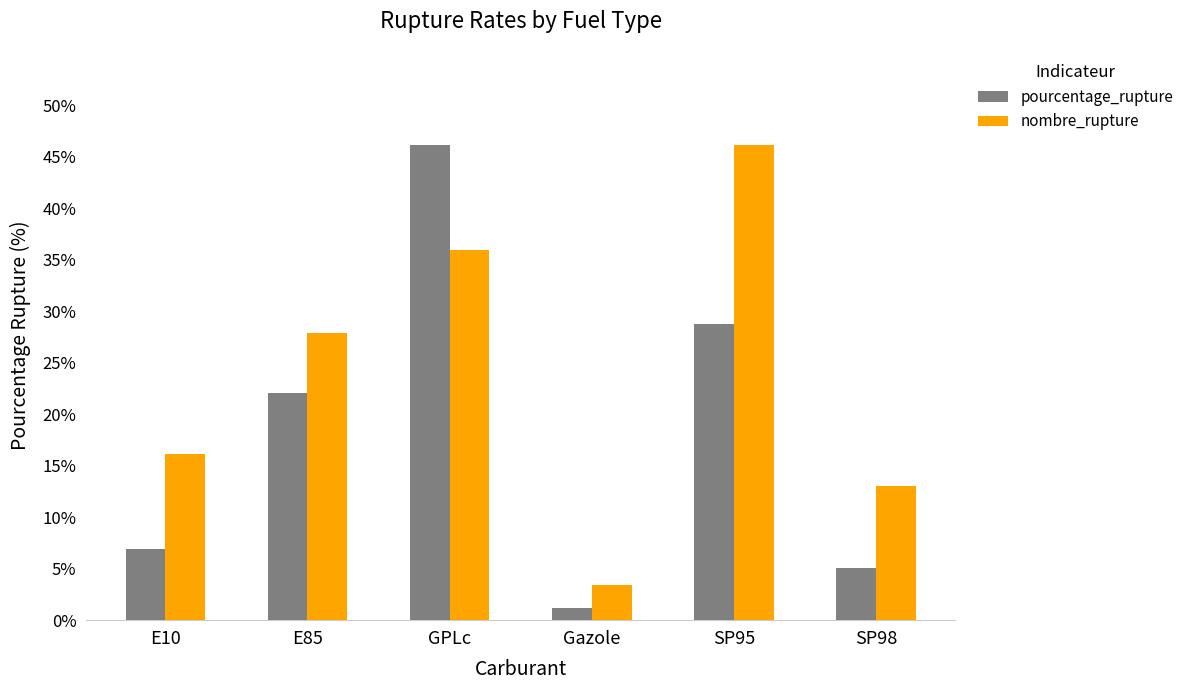

What is the greatest value displayed?

46.1